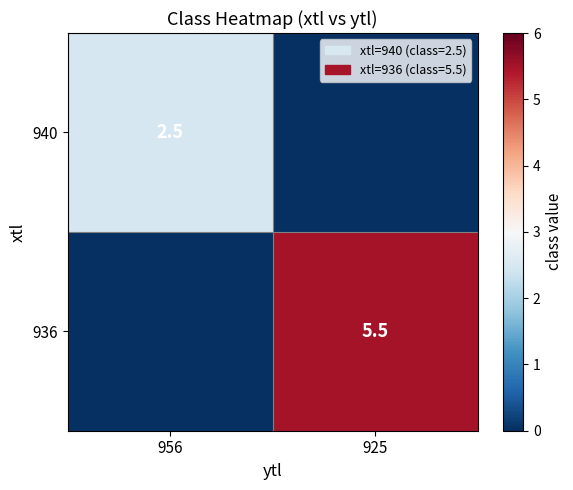

The 940 series shows 2.5 at 956. True or false?

True